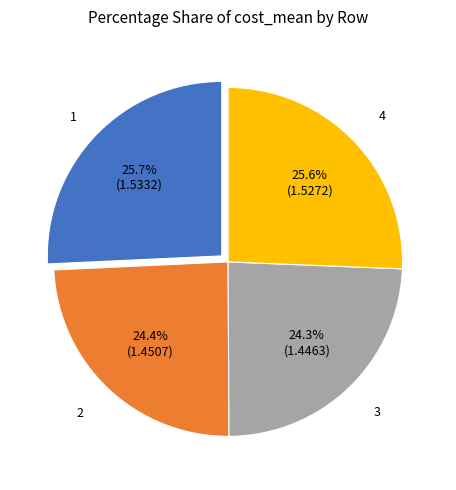

Is there a majority slice in this chart?

No